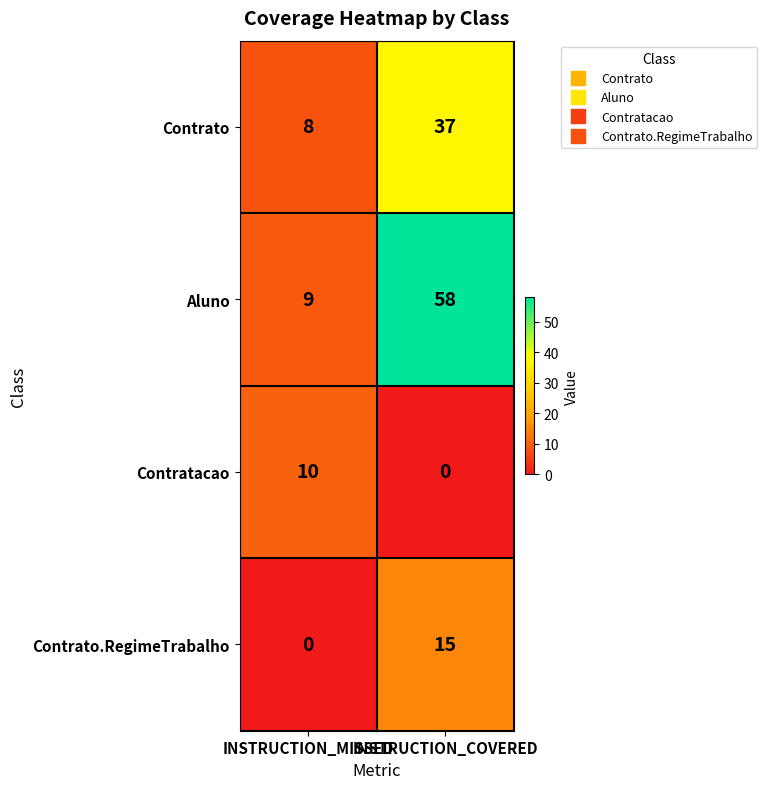

What is the difference between the maximum and minimum values in the Contrato series?

29